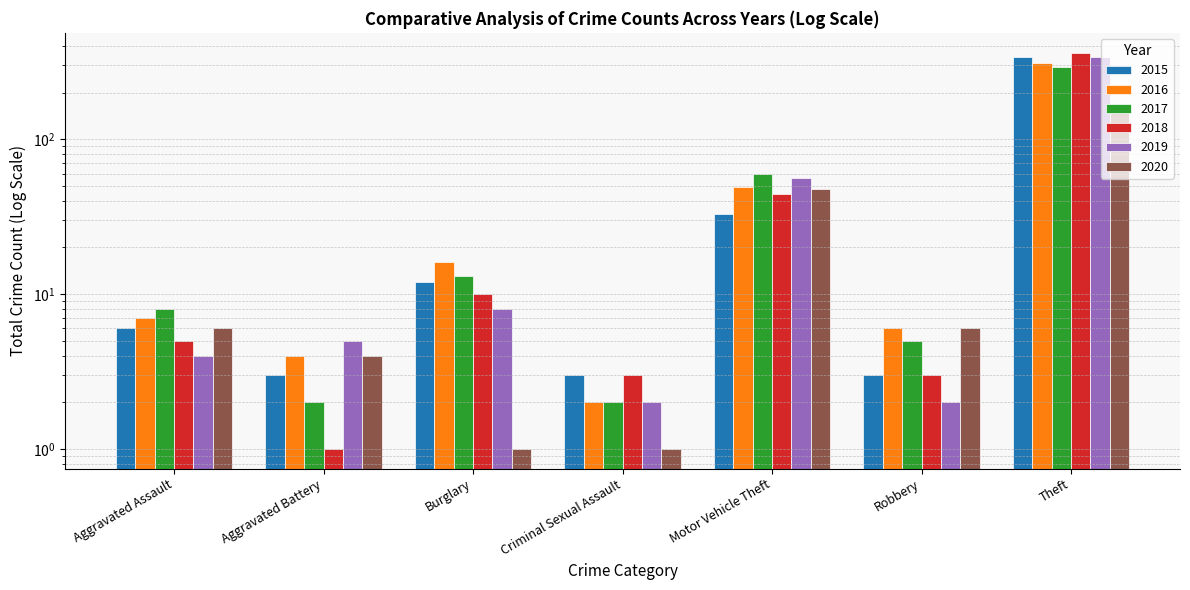

Is the value of 2015 at Robbery greater than the value of 2017 at Robbery?

No